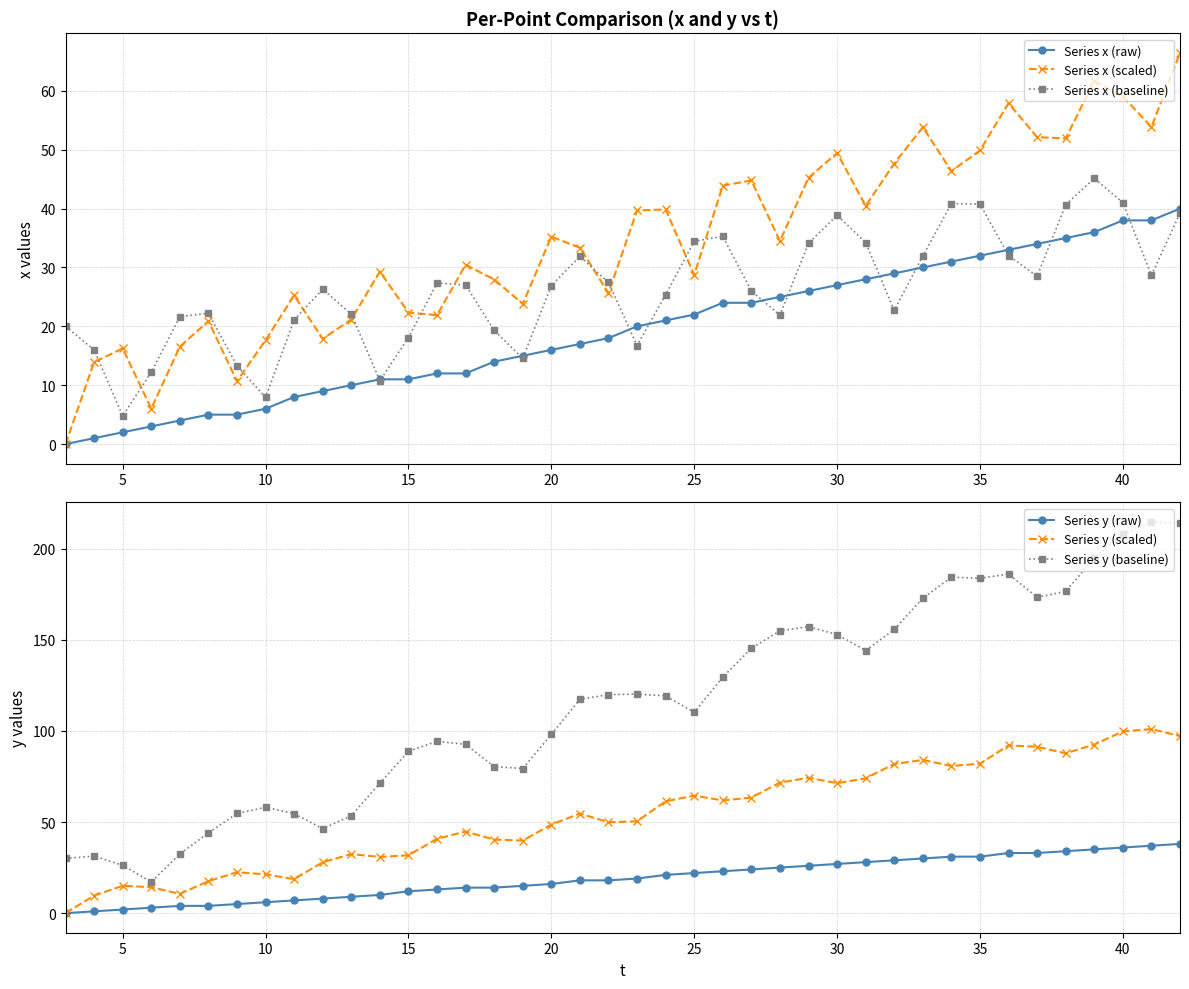

In Series y (scaled), how many points are higher than both neighbors (excluding endpoints)?

10